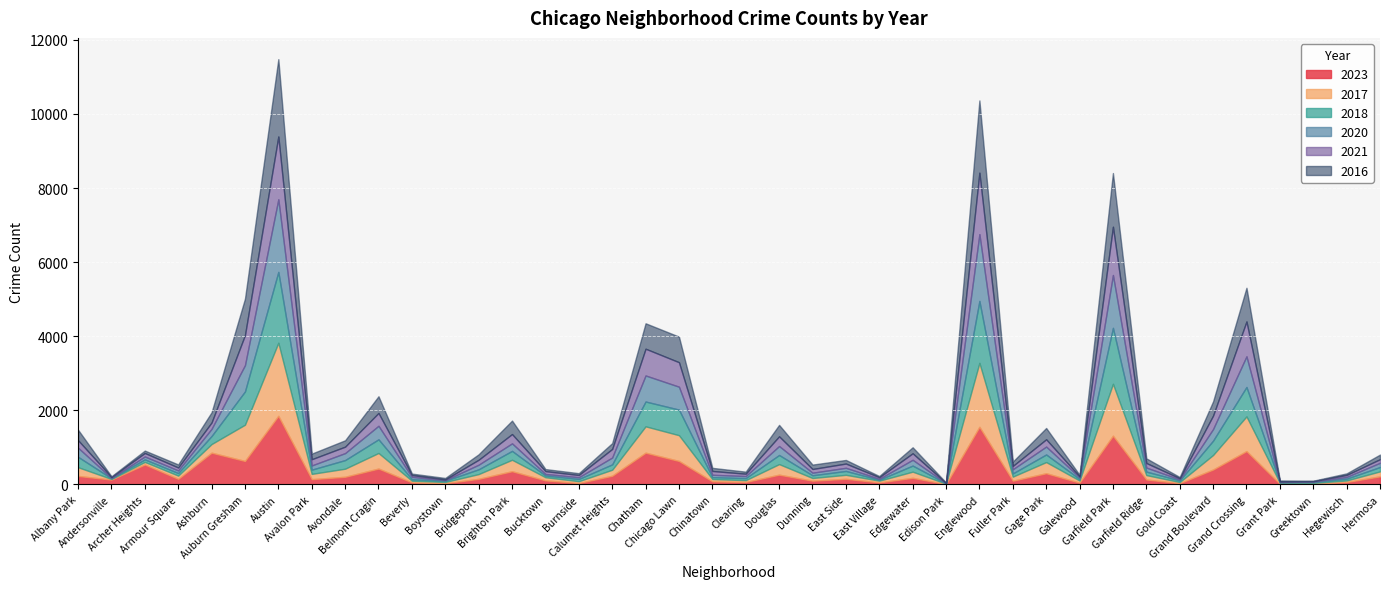

What is the maximum value for 2023?

1853